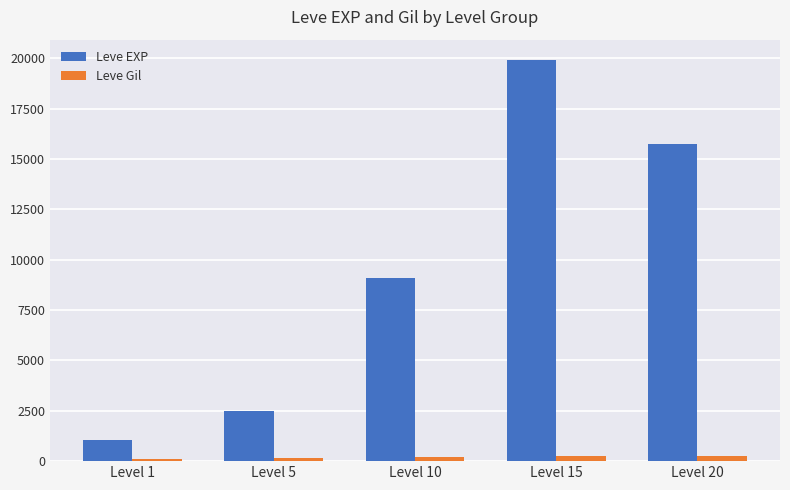

How many values in the Leve EXP series are below 9108?

2